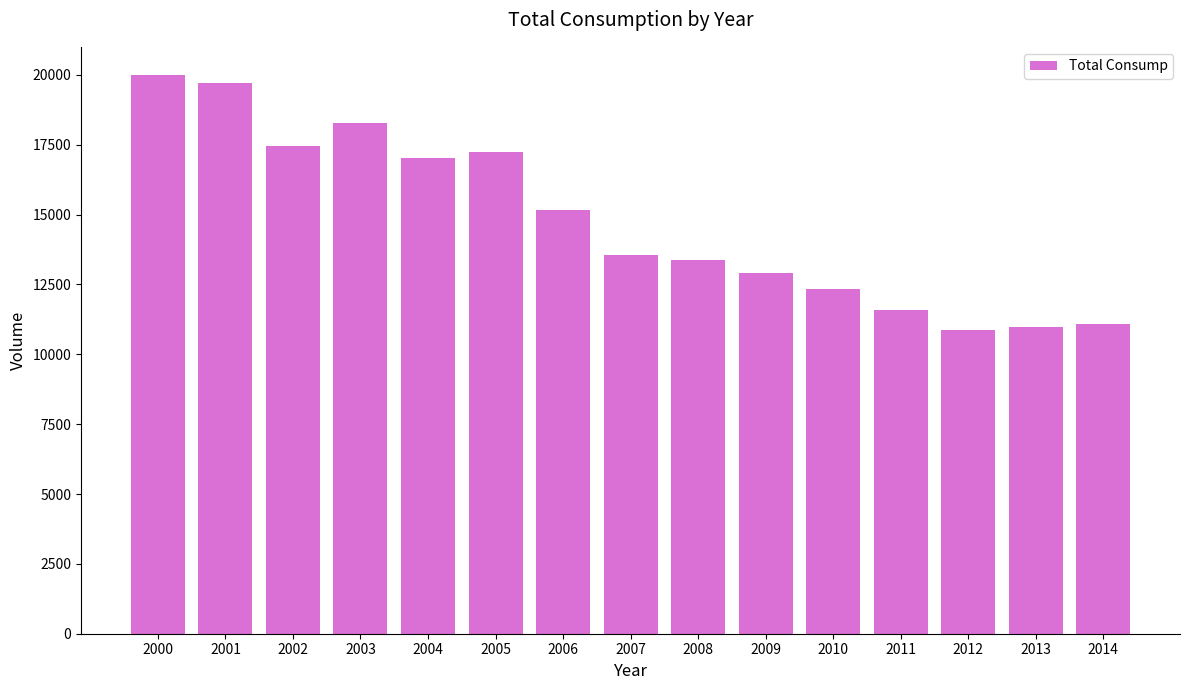

Does the chart contain stacked bars?

No